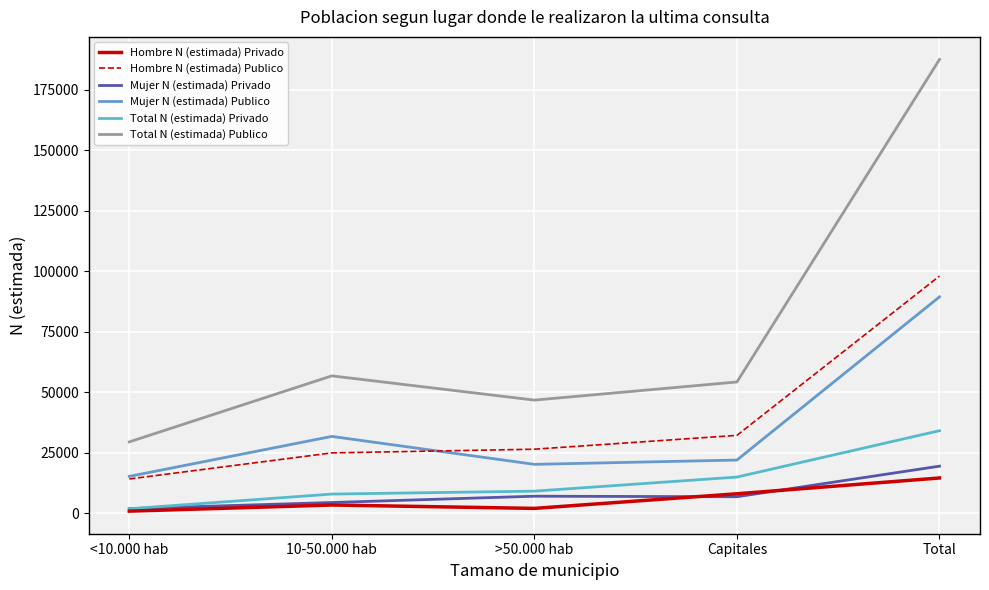

What position from the left is 10-50.000 hab?

2